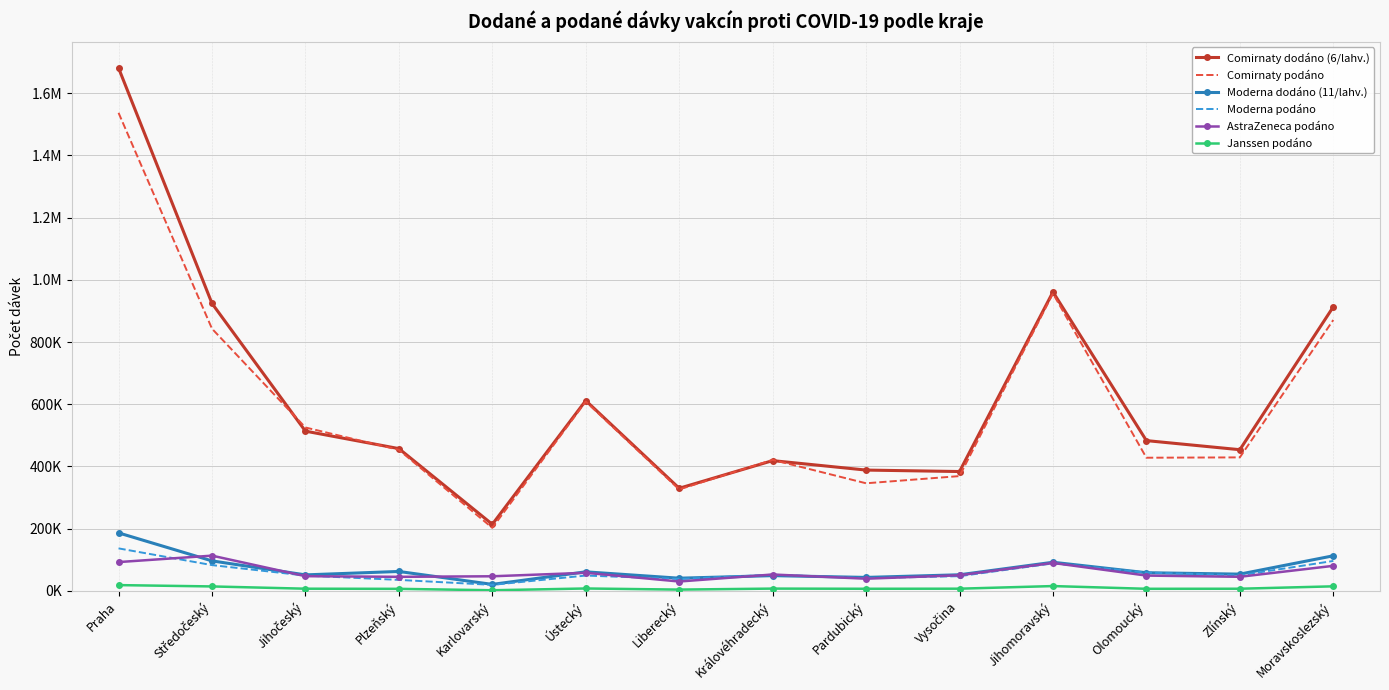

What are all the series names shown in the legend?

Comirnaty dodáno (6/lahv.), Comirnaty podáno, Moderna dodáno (11/lahv.), Moderna podáno, AstraZeneca podáno, Janssen podáno